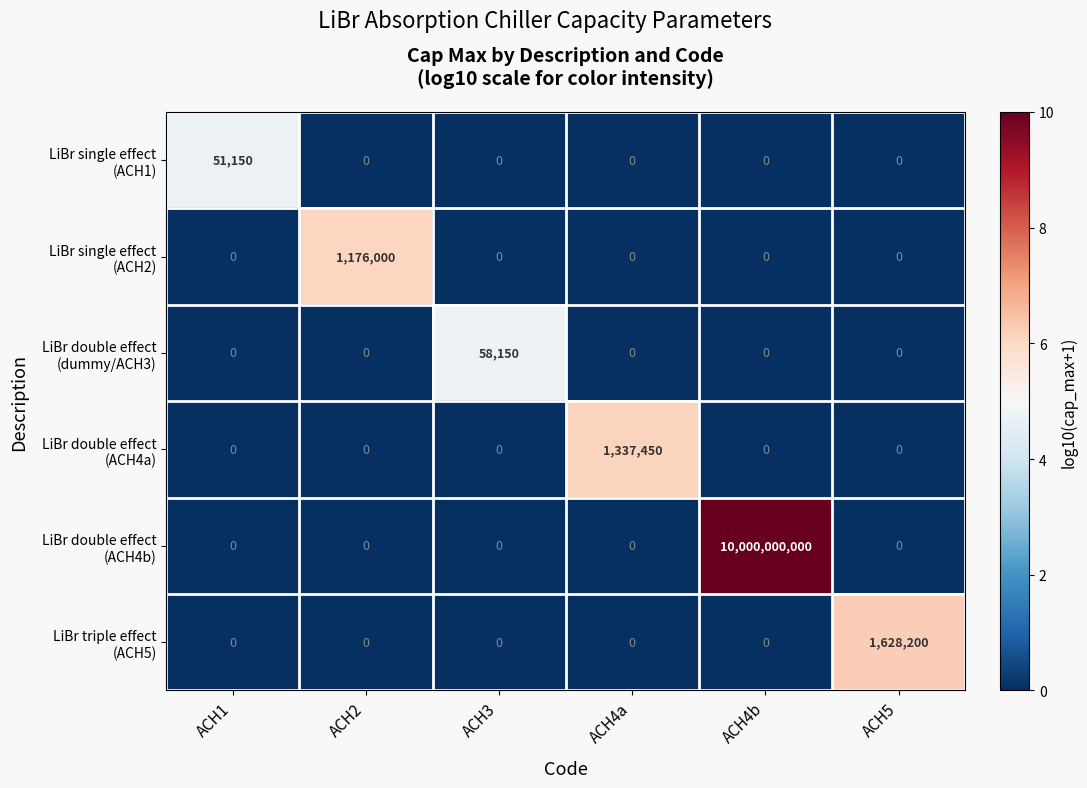

What is the total value across all series at ACH3?

58150